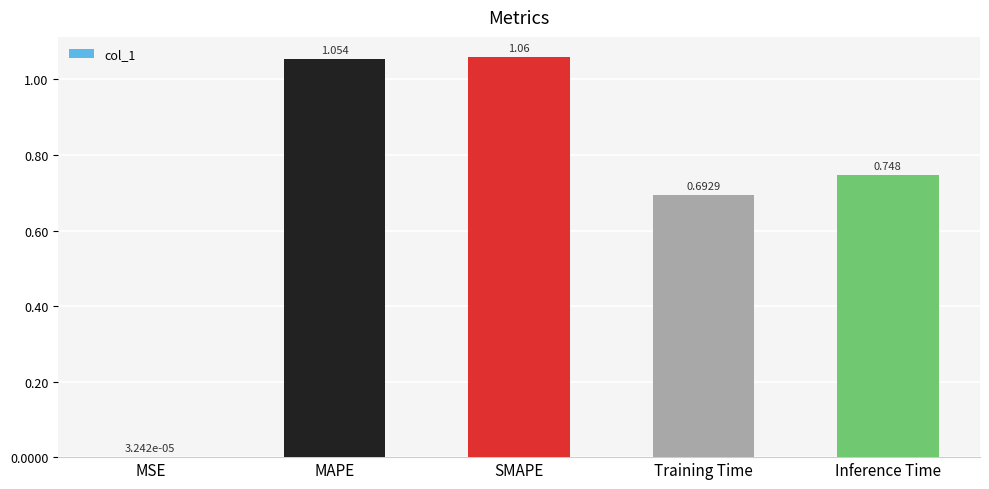

Between Inference Time and MSE, which is larger?

Inference Time